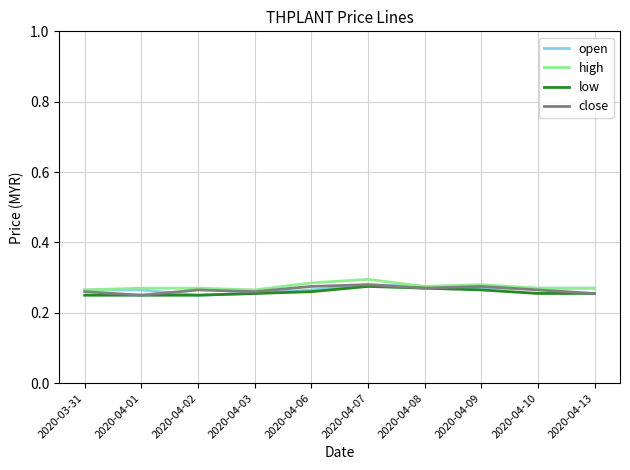

What is the total value across all series at 2020-04-06?

1.1